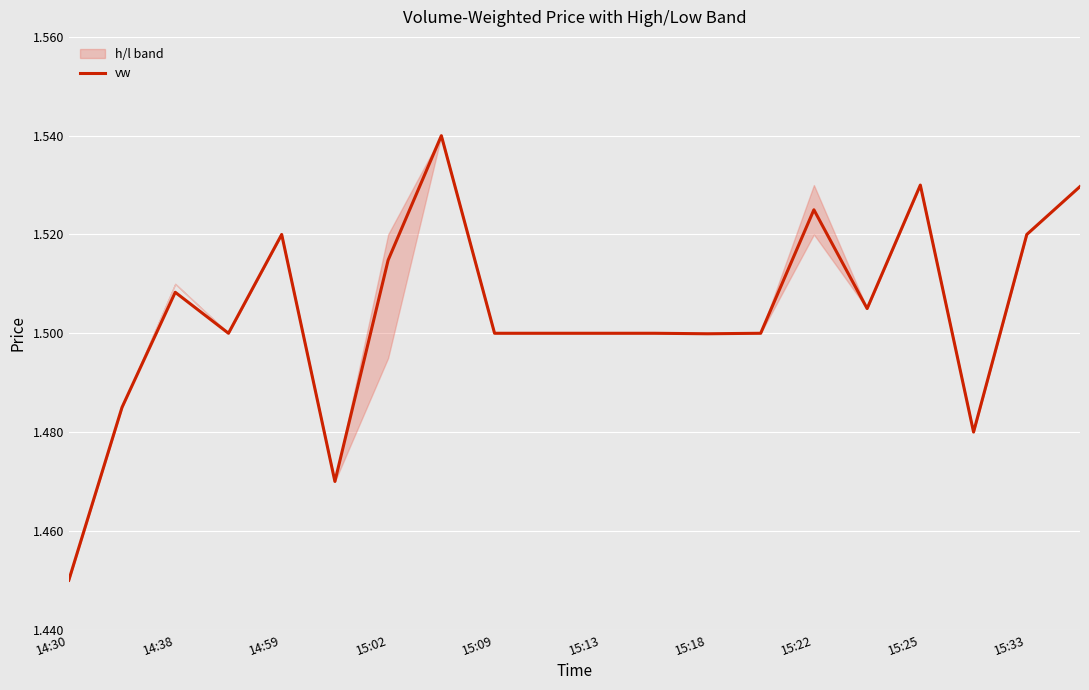

At which label does vw reach its minimum?

14:30